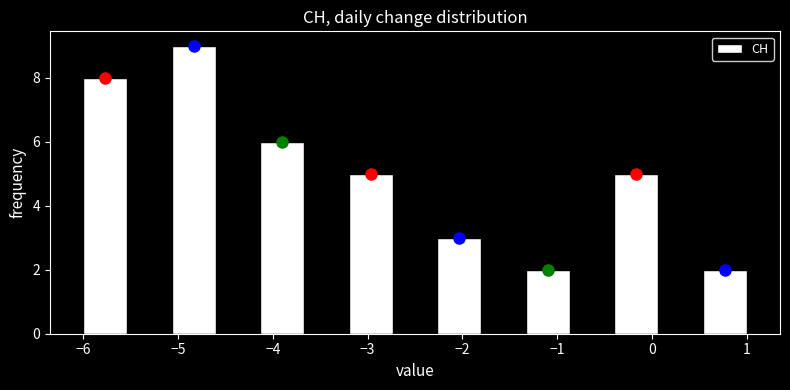

Reading left to right, list every bar in this chart as the range it spans on the x-axis followed by its height. Neither the bar edges nor the heights are printed on the chart, so give them approximately, as read against the axes.

-6.0 to -5.5: 8
-5.5 to -5.1: 0
-5.1 to -4.6: 9
-4.6 to -4.1: 0
-4.1 to -3.7: 6
-3.7 to -3.2: 0
-3.2 to -2.7: 5
-2.7 to -2.3: 0
-2.3 to -1.8: 3
-1.8 to -1.3: 0
-1.3 to -0.9: 2
-0.9 to -0.4: 0
-0.4 to 0.1: 5
0.1 to 0.5: 0
0.5 to 1.0: 2